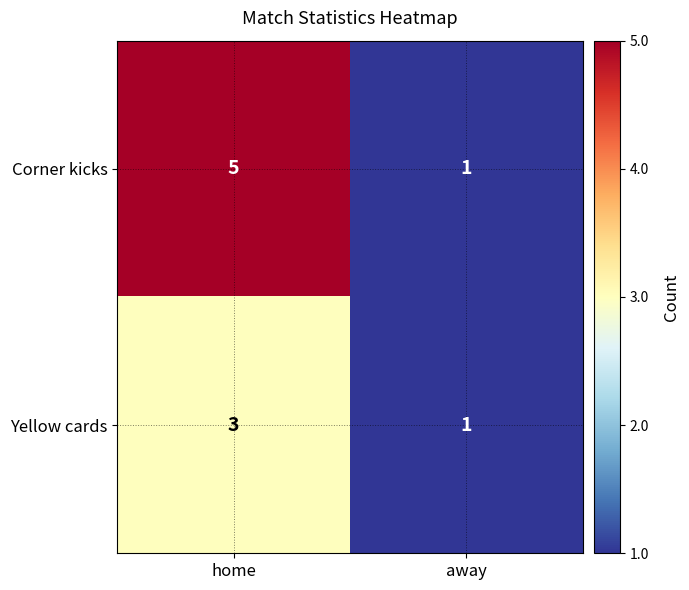

Which series has the largest total across all categories?

Corner kicks